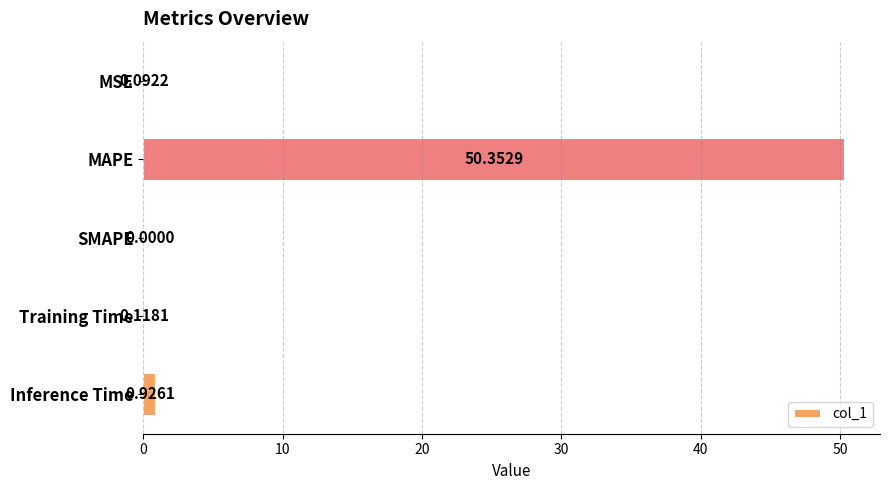

At which category does the chart reach its peak across all series?

MAPE